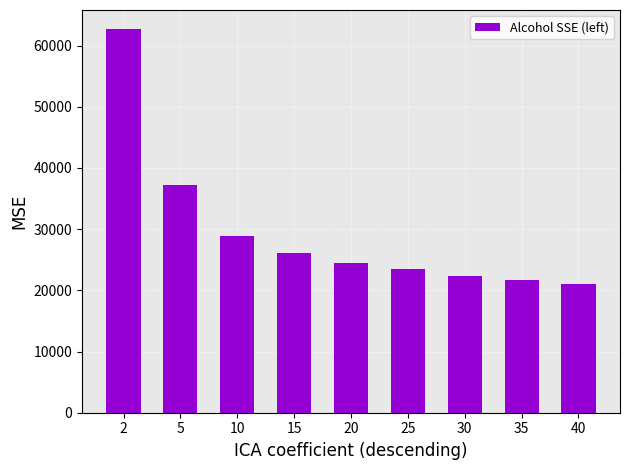

Which has a higher value, 10 or 15?

10